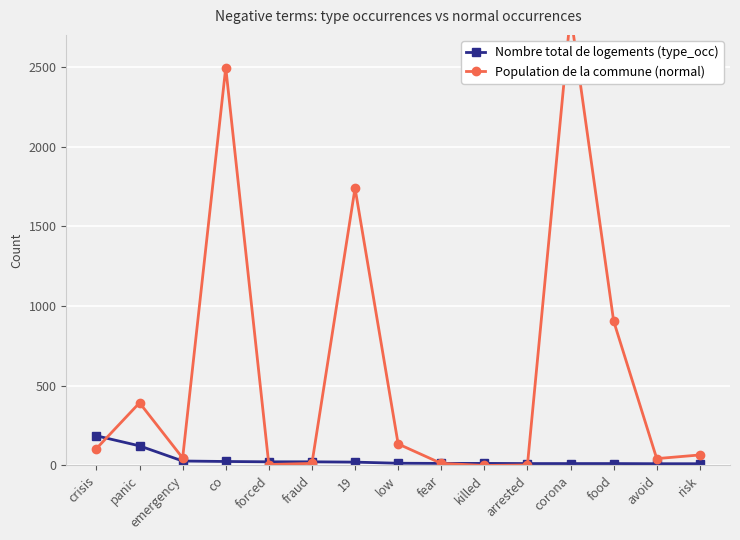

True or false: Population de la commune (normal) has a value of 106 at crisis.

True